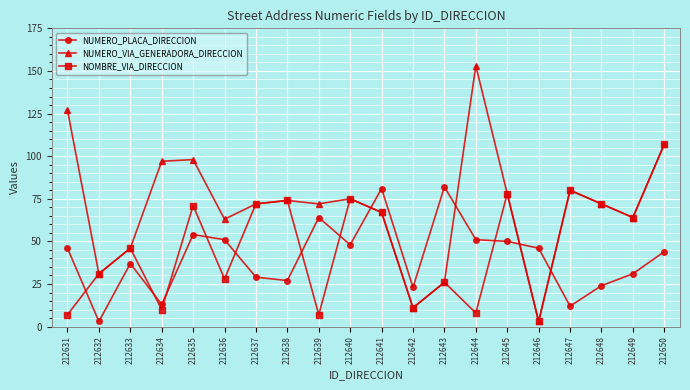

What is the sum of all NUMERO_PLACA_DIRECCION values?

816